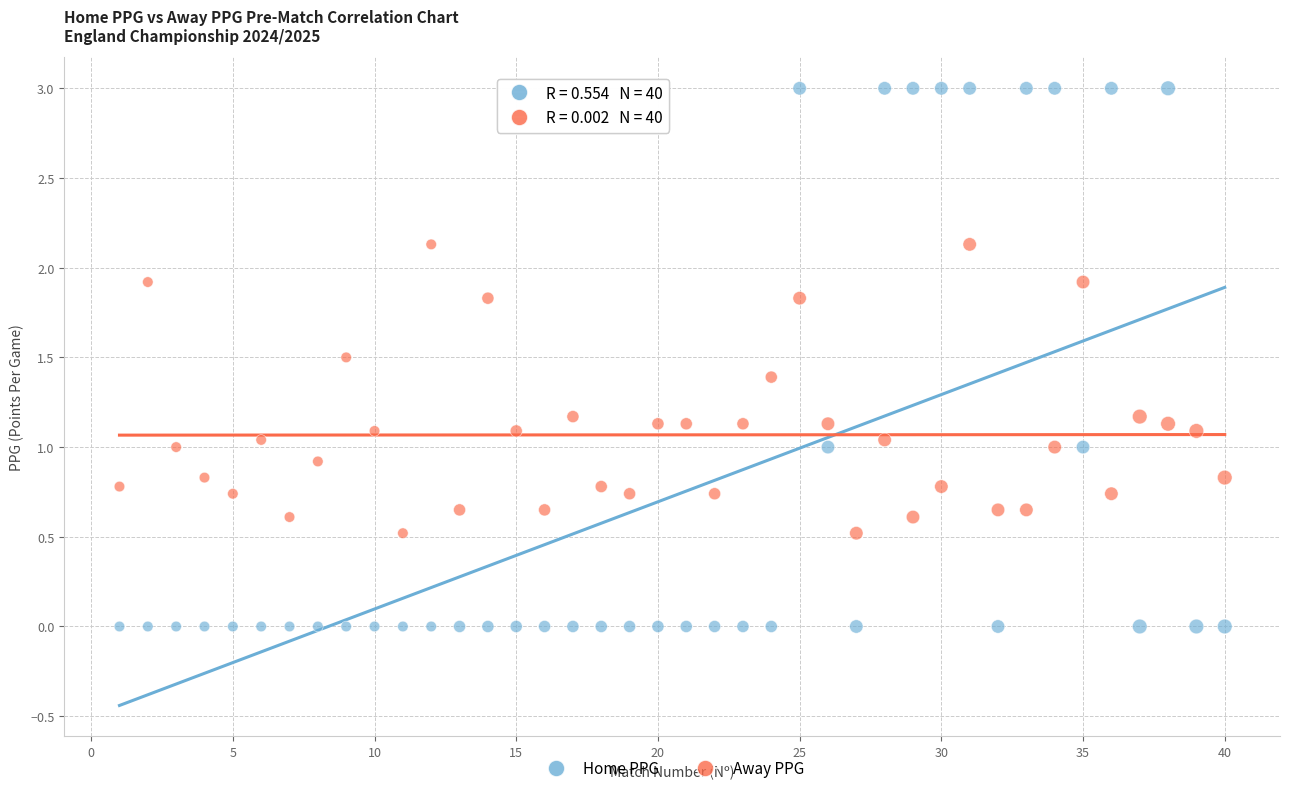

Which series contains the lowest Y value?

Home PPG